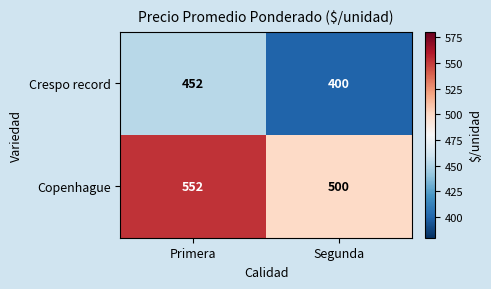

Reading right to left, what are all the values shown in this chart?

Crespo record: 400	452
Copenhague: 500	552